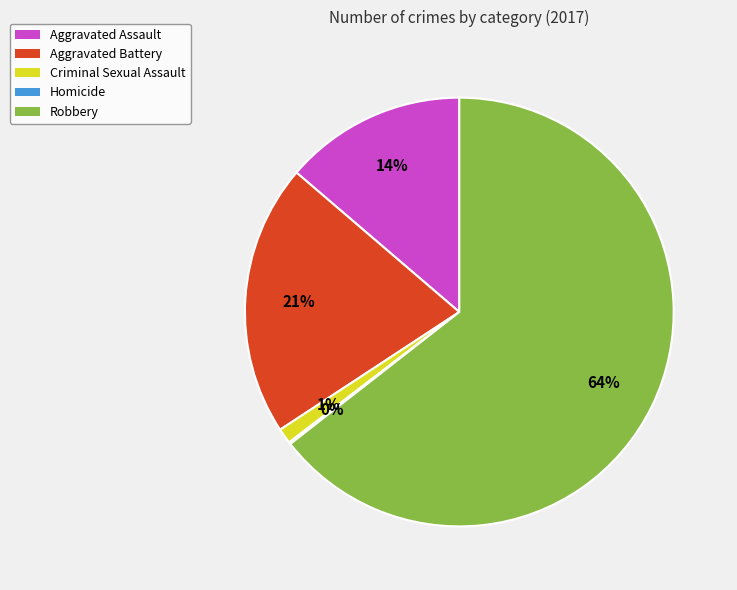

Between Aggravated Battery and Criminal Sexual Assault, which is larger?

Aggravated Battery